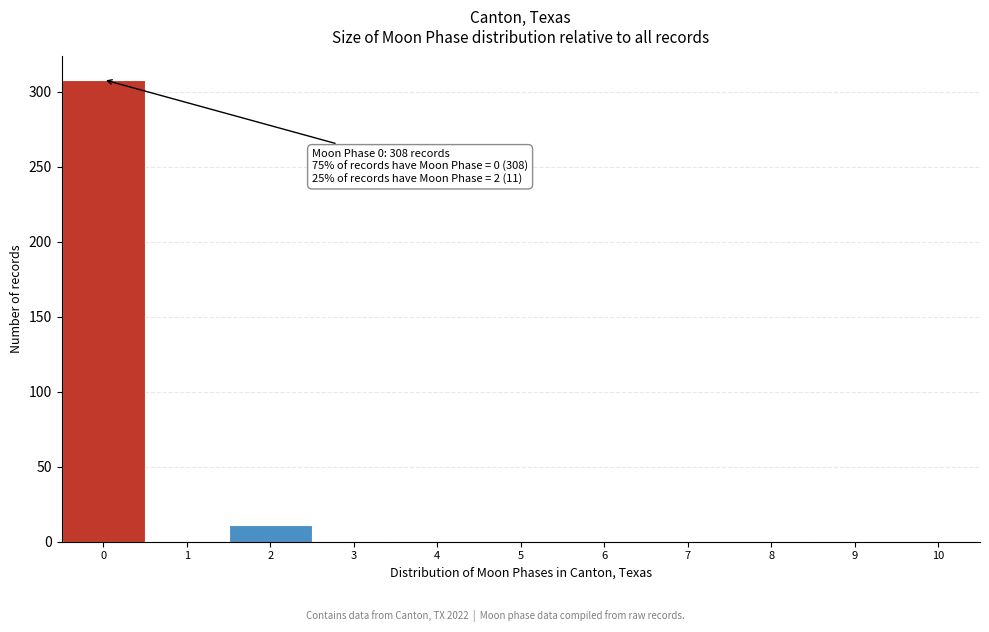

Which range on the x-axis has the tallest bar?

-0.5 to 0.5